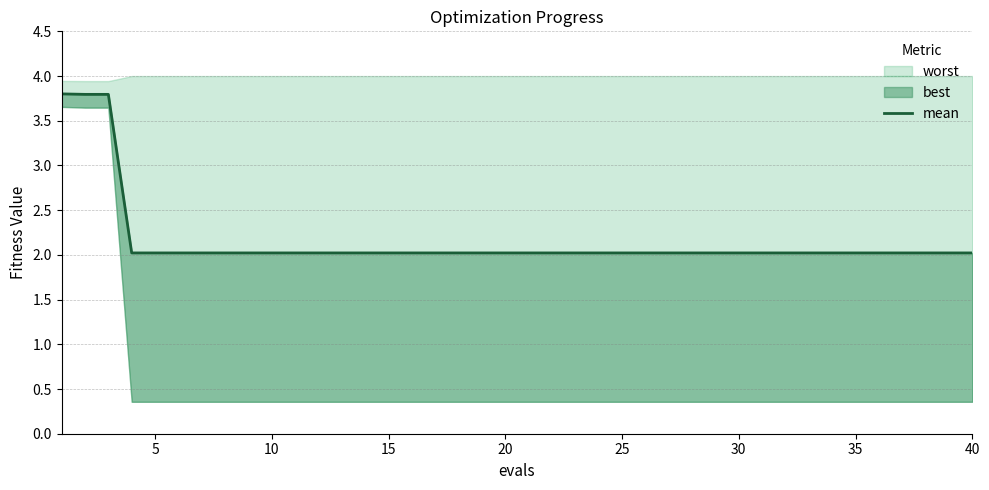

What is the value of the 8th point from the left?

2.0